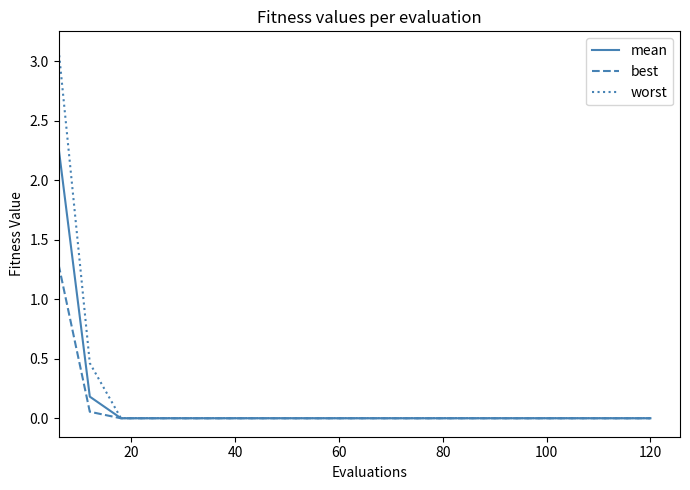

Which series has the widest spread of values?

worst